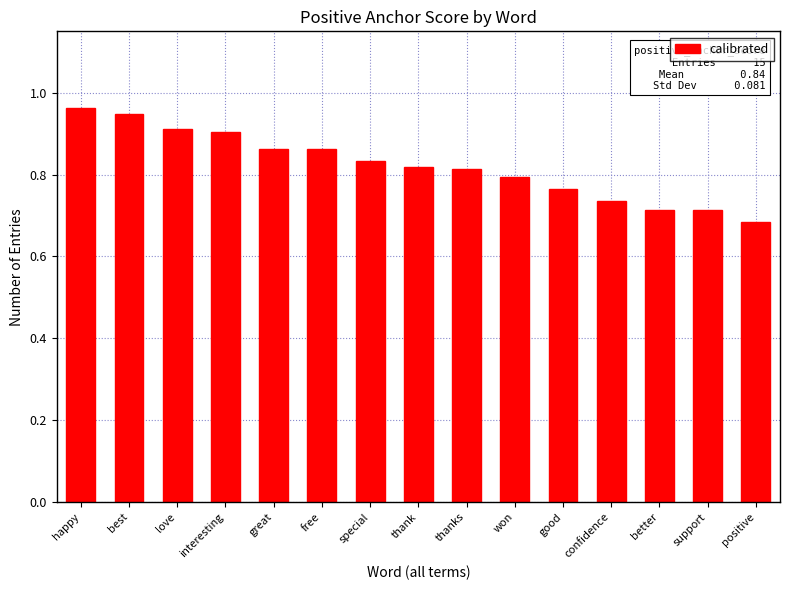

The value at thank is 0.4. True or false?

False